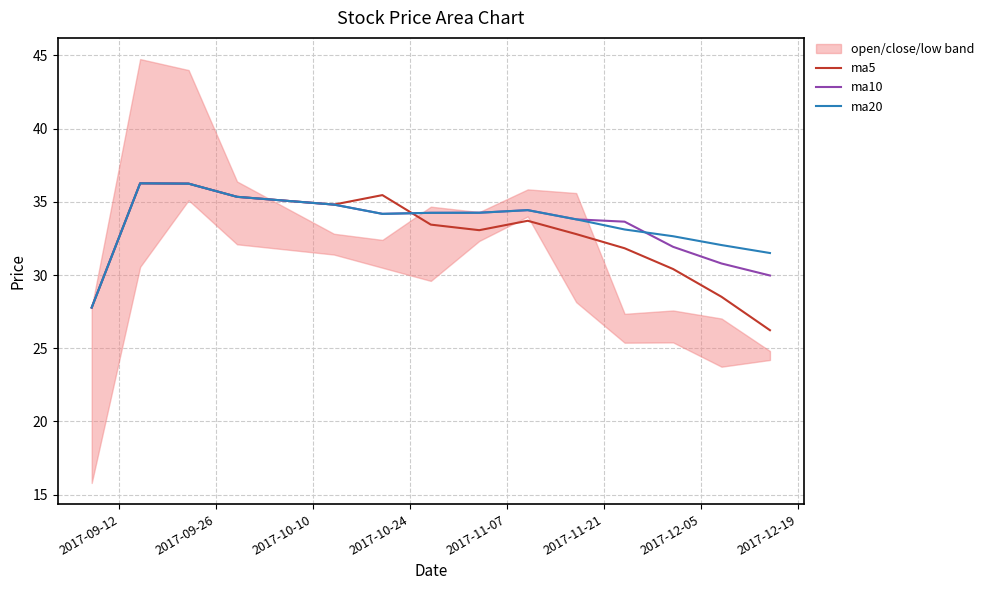

How many interior local peaks does the ma20 series have?

2